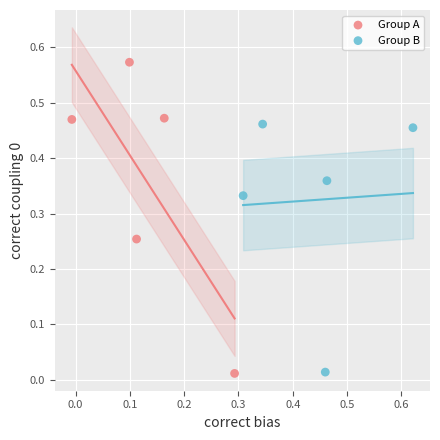

Which series has the largest Y range (max minus min)?

Group A